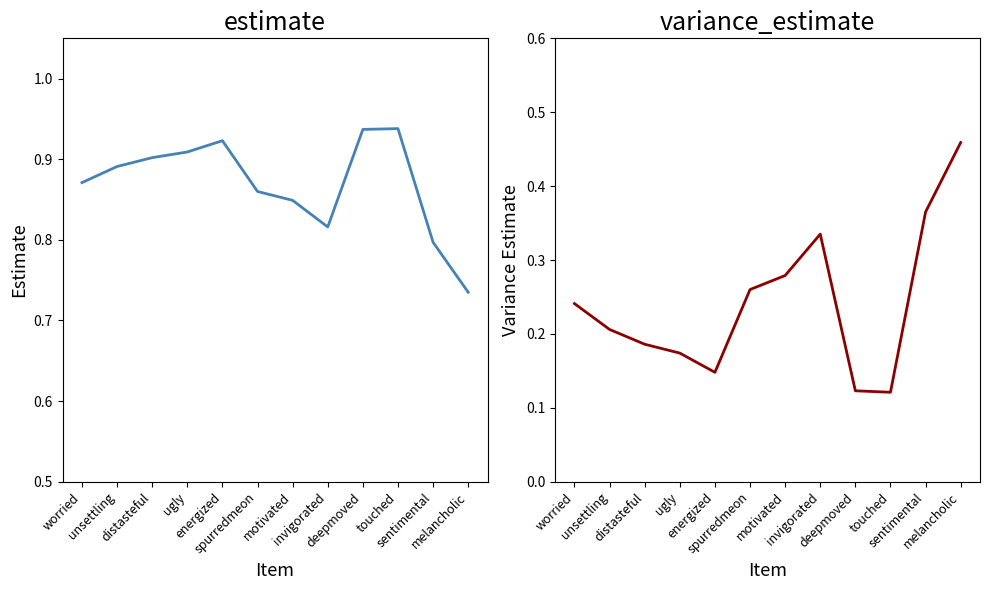

True or false: variance_estimate has a value of 0.3 at spurredmeon.

True